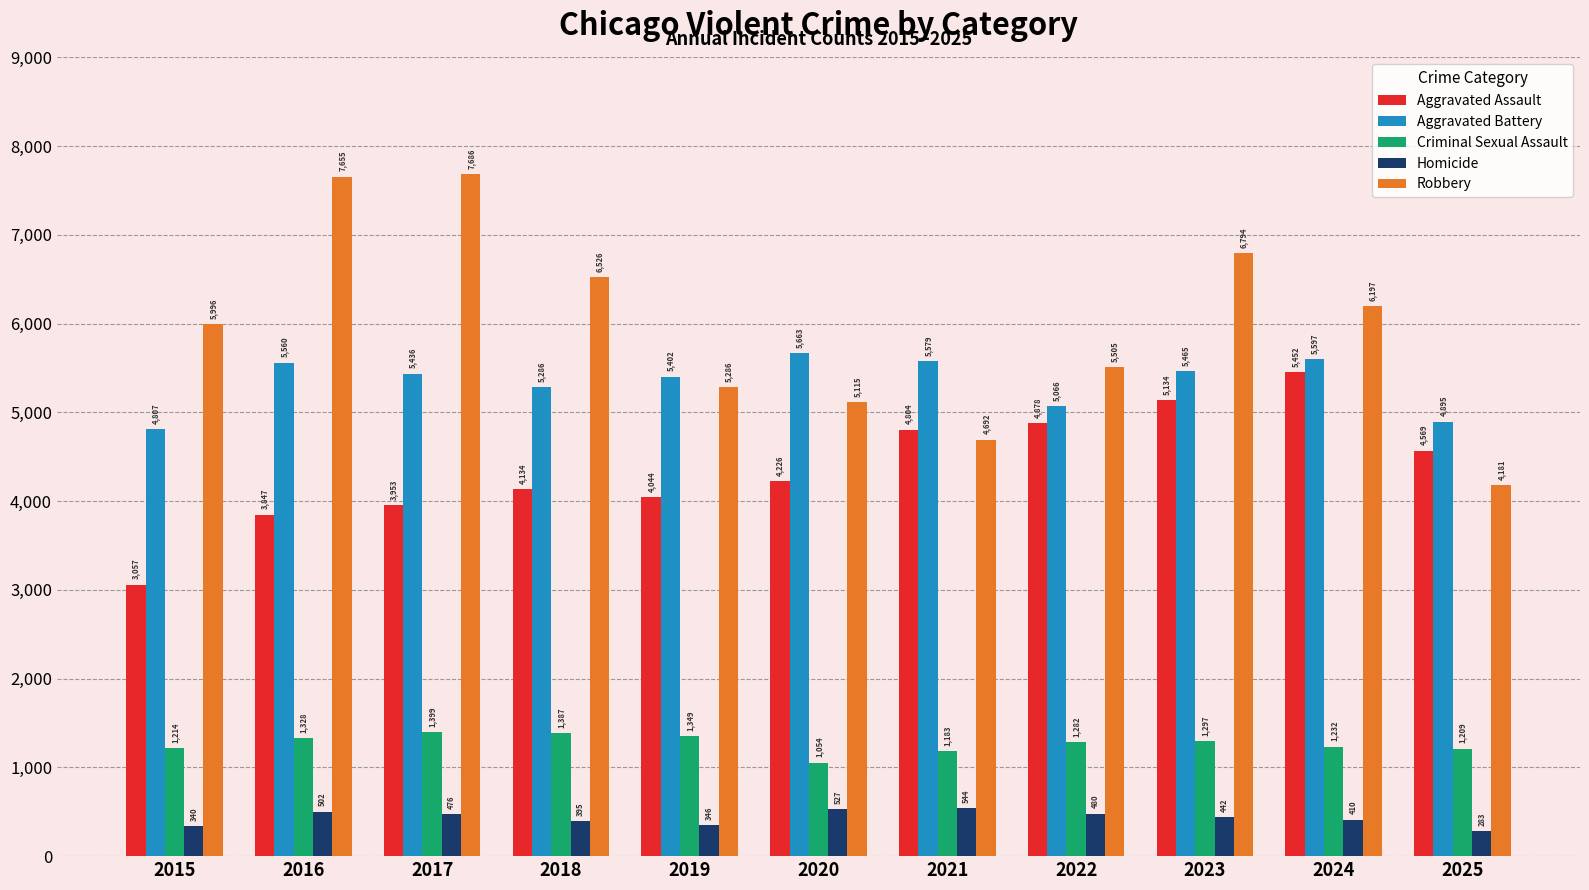

Is the value of Aggravated Battery at 2015 greater than the value of Criminal Sexual Assault at 2024?

Yes